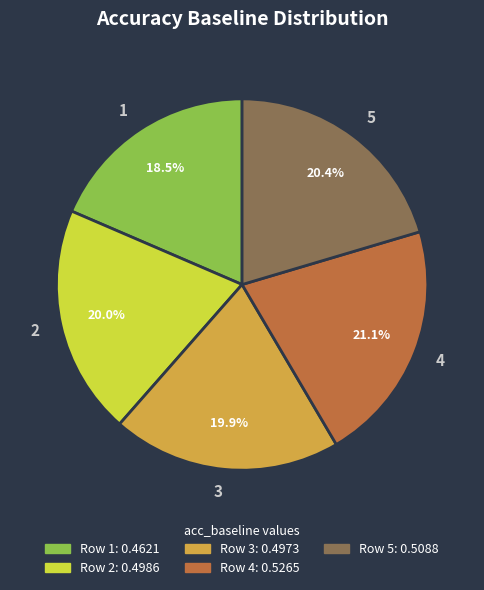

Between 5 and 1, which is larger?

5